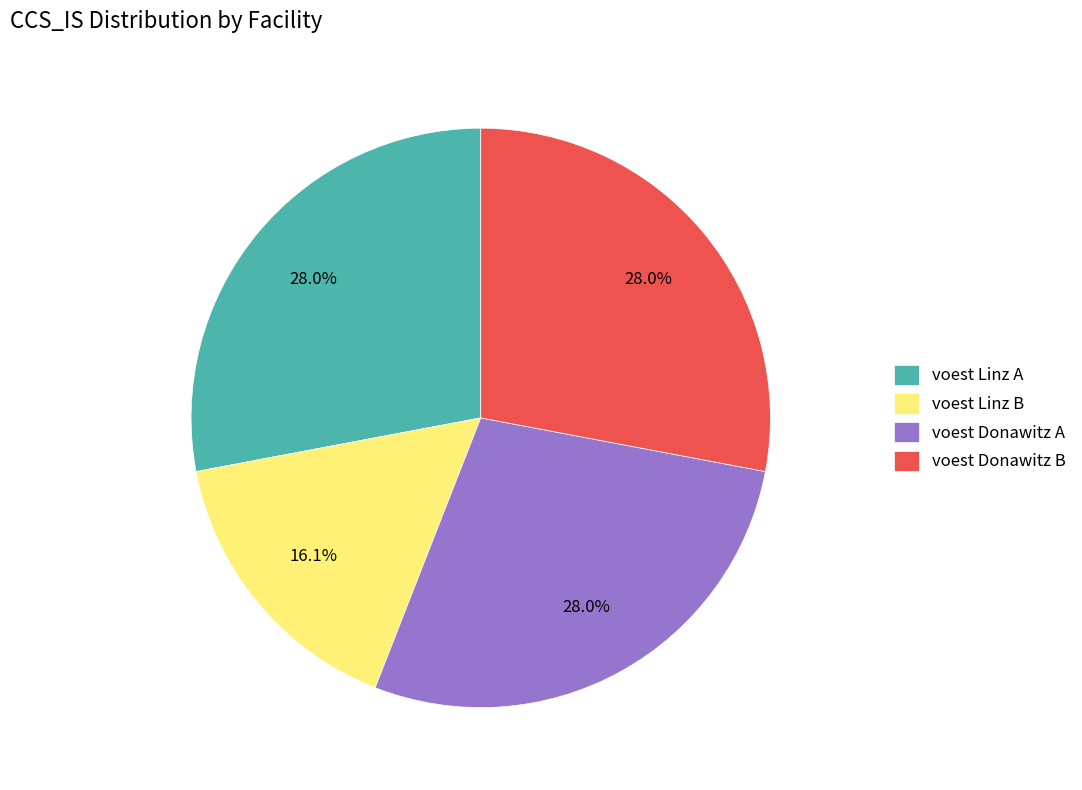

How many slices are in this pie chart?

4